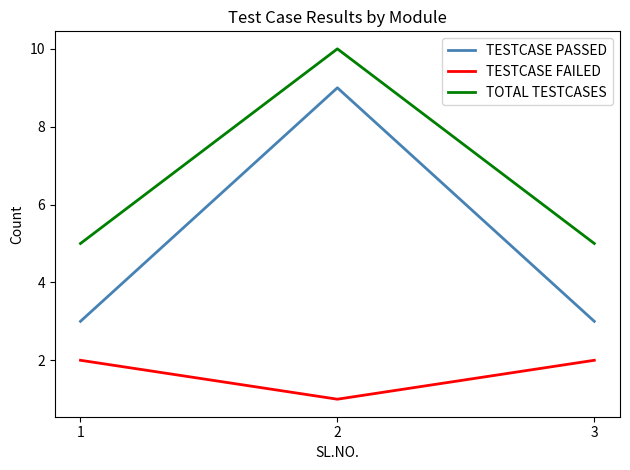

Does the chart display data point markers on the line(s)?

No